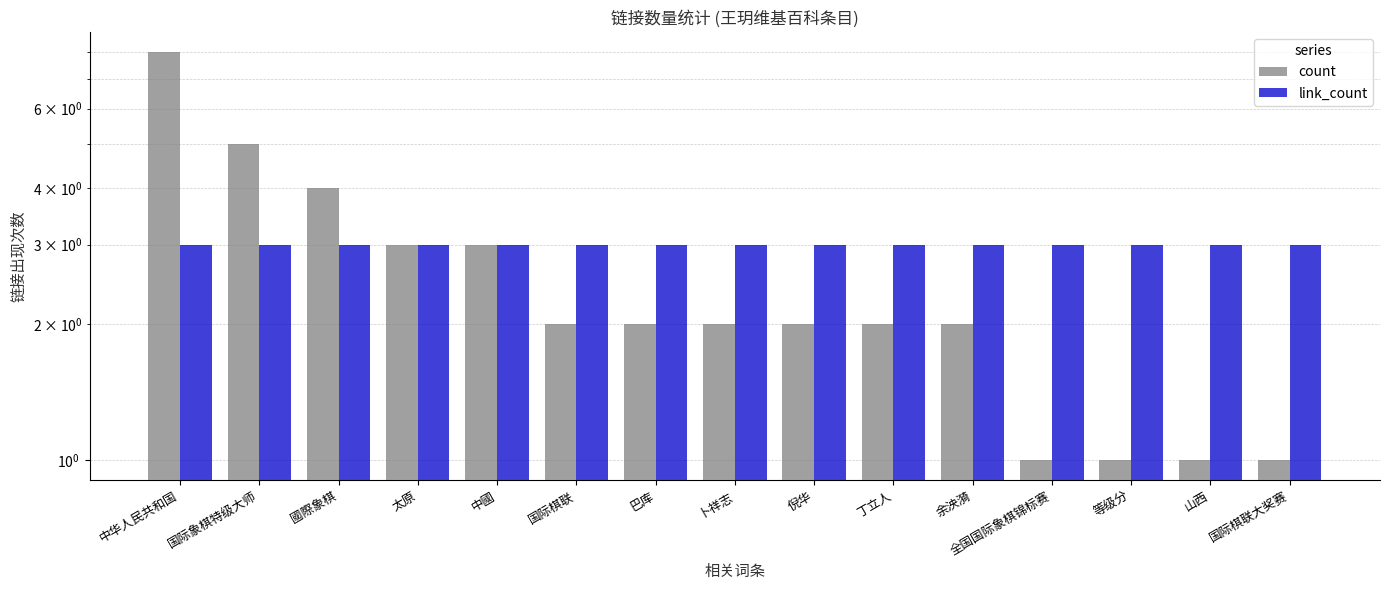

How many bars are there in each group?

2